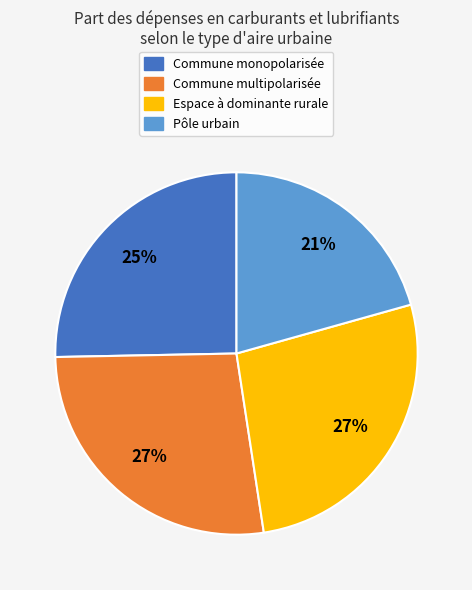

Is there a majority slice in this chart?

No